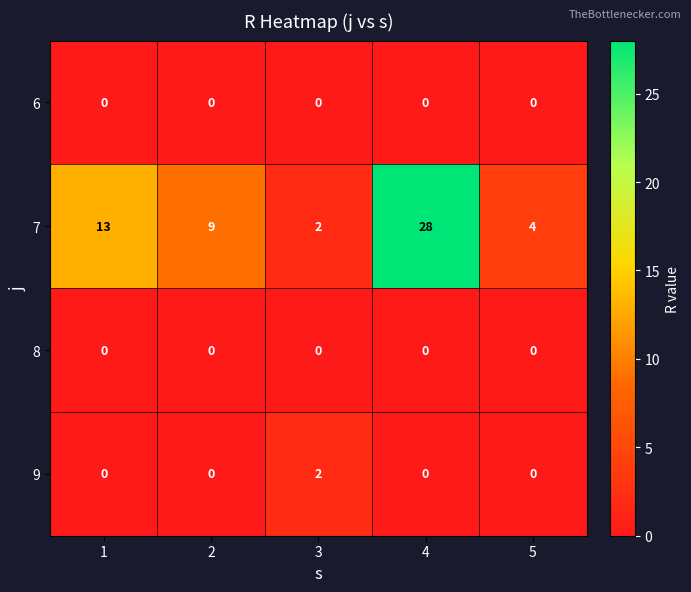

Reading left to right, what are all the values shown in this chart?

6: 0	0	0	0	0
7: 13	9	2	28	4
8: 0	0	0	0	0
9: 0	0	2	0	0